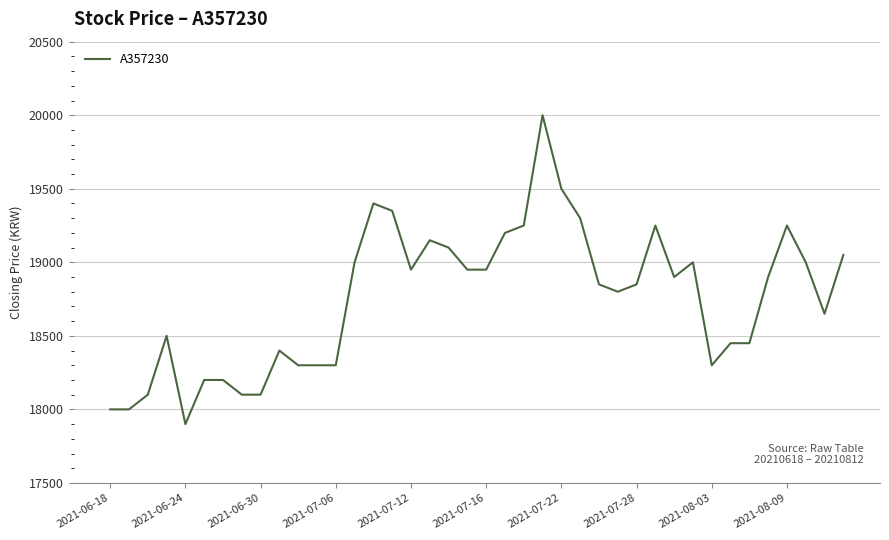

What is the maximum value shown in the chart?

20000